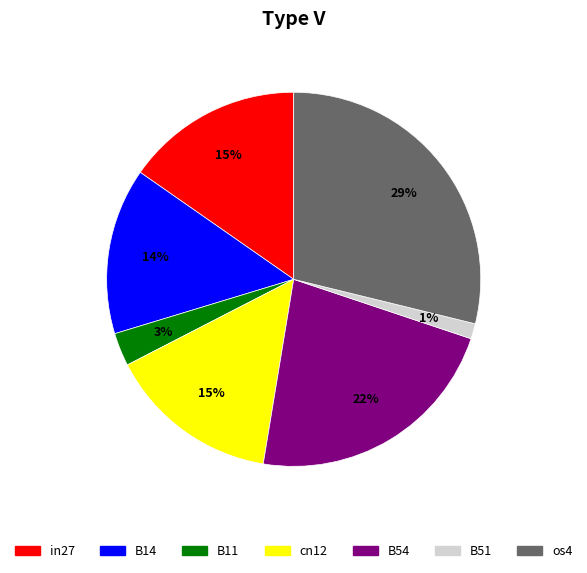

Between cn12 and B51, which is larger?

cn12